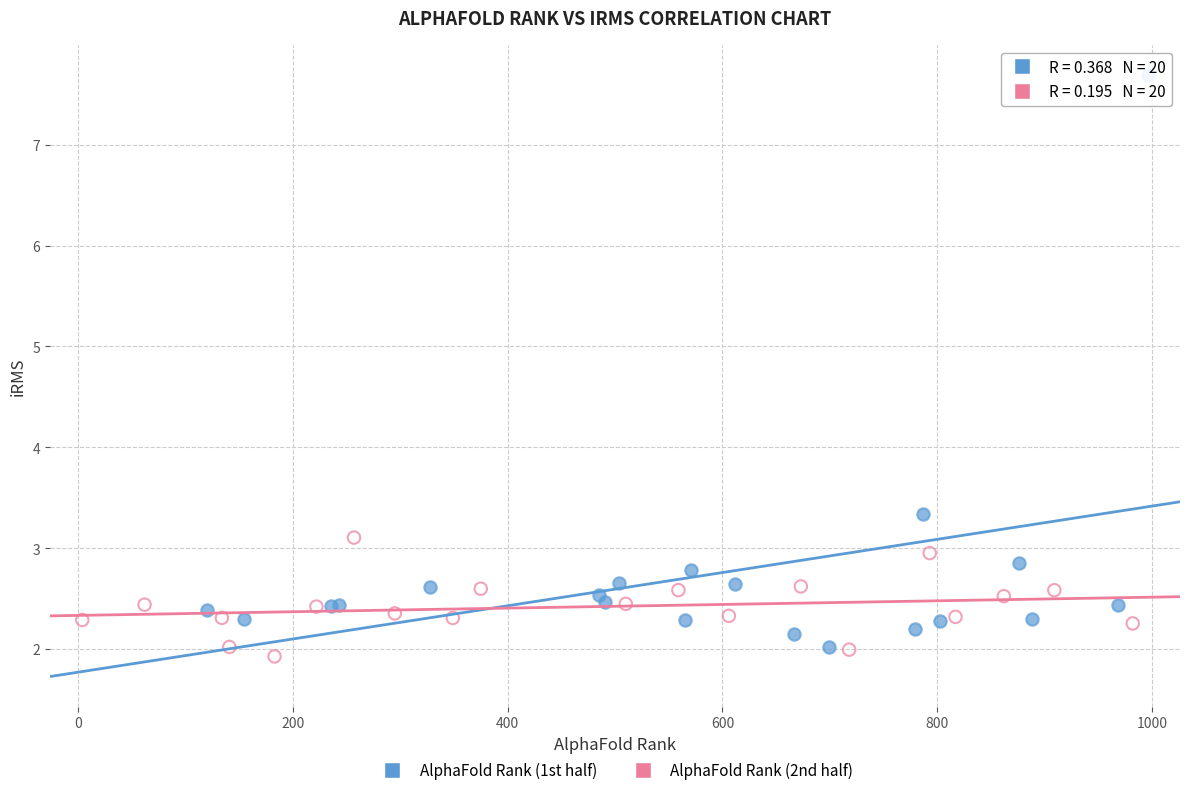

Which series contains the highest Y value?

AlphaFold Rank (1st half)